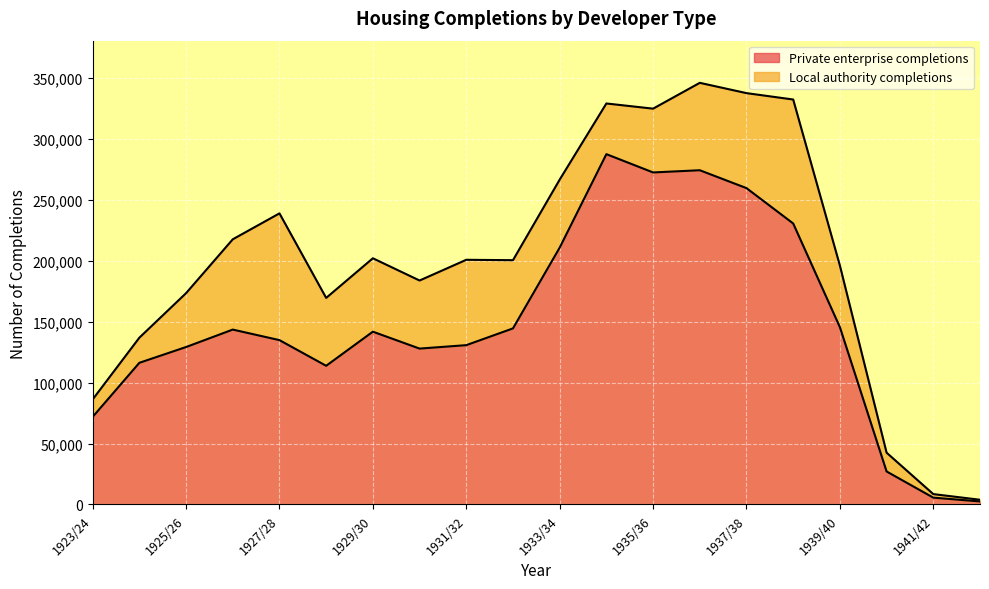

True or false: the data has more than 0 interior local peaks.

True